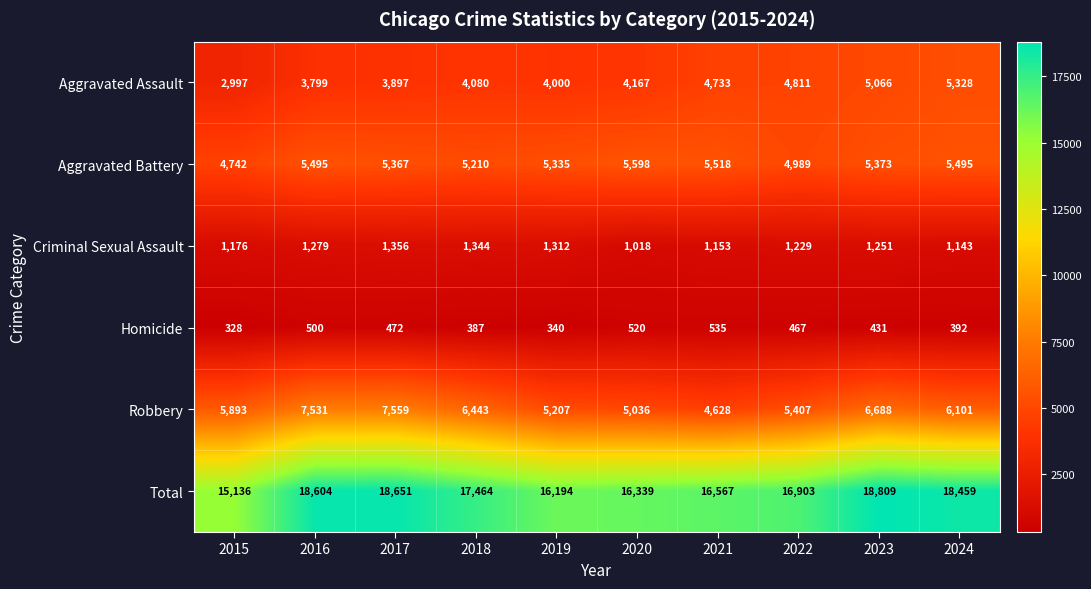

Count the number of categories in the chart.

10